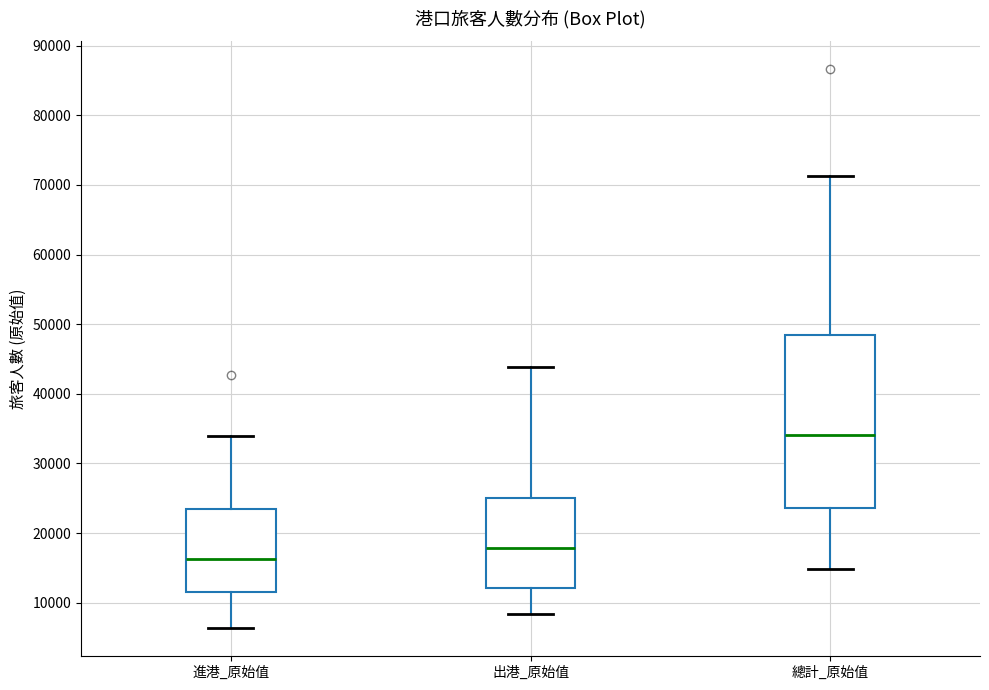

Reading left to right, transcribe this box plot: for each box, give where its median line is, the range the box spans, and where its two whiskers end, as read against the y-axis. The values are not printed on the chart, so give them approximately, as read against the axis.

進港_原始值: median 16000, box 12000 to 23000, whiskers 6000 to 34000
出港_原始值: median 18000, box 12000 to 25000, whiskers 8000 to 44000
總計_原始值: median 34000, box 24000 to 48000, whiskers 15000 to 71000